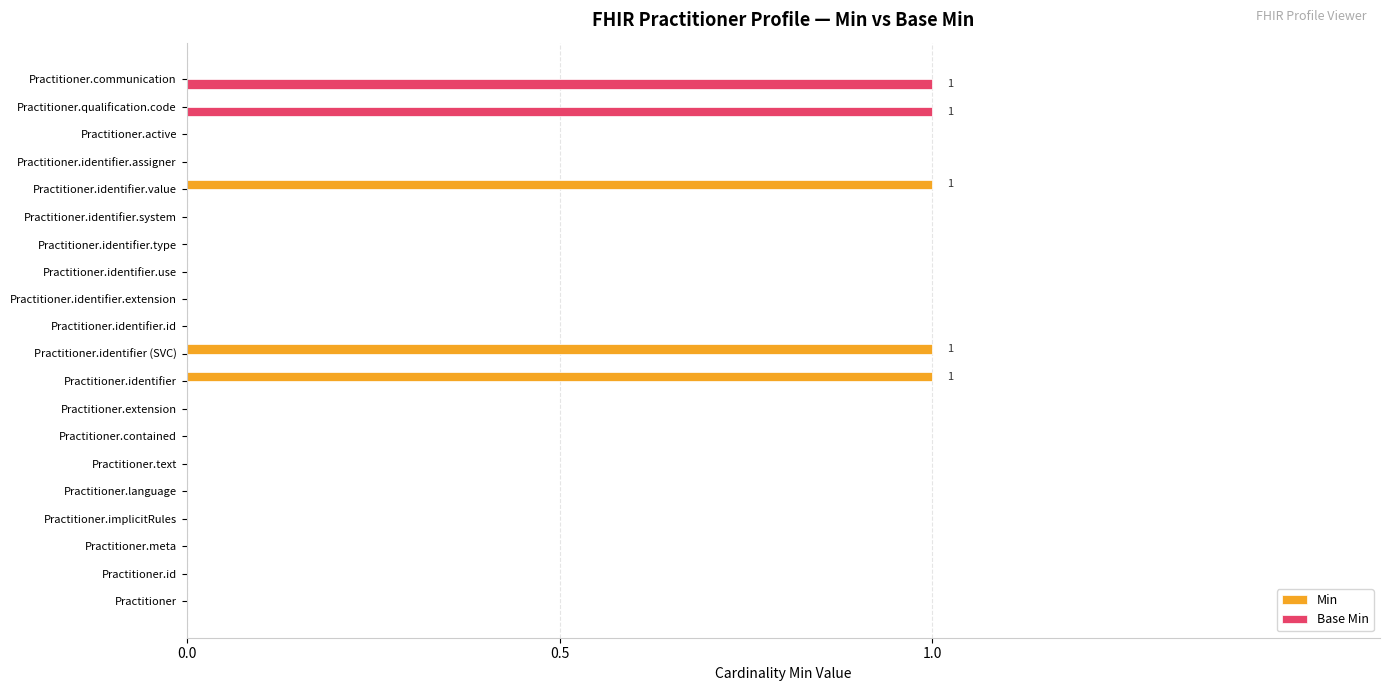

The Base Min series shows 1 at Practitioner.meta. True or false?

False